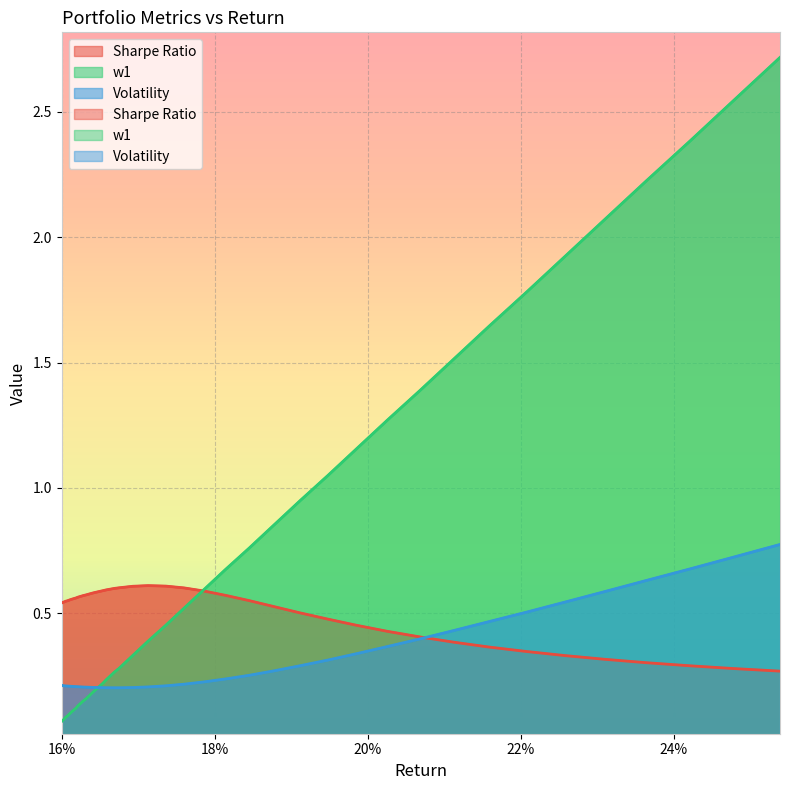

What are all the series names shown in the legend?

Sharpe Ratio, w1, Volatility